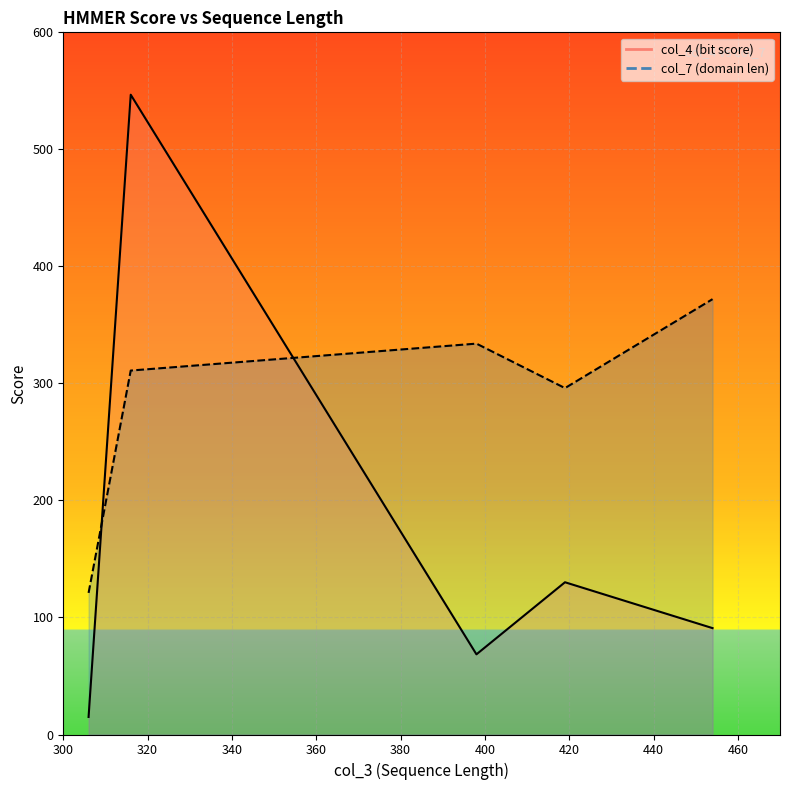

Which has a higher value, 306 or 419?

419